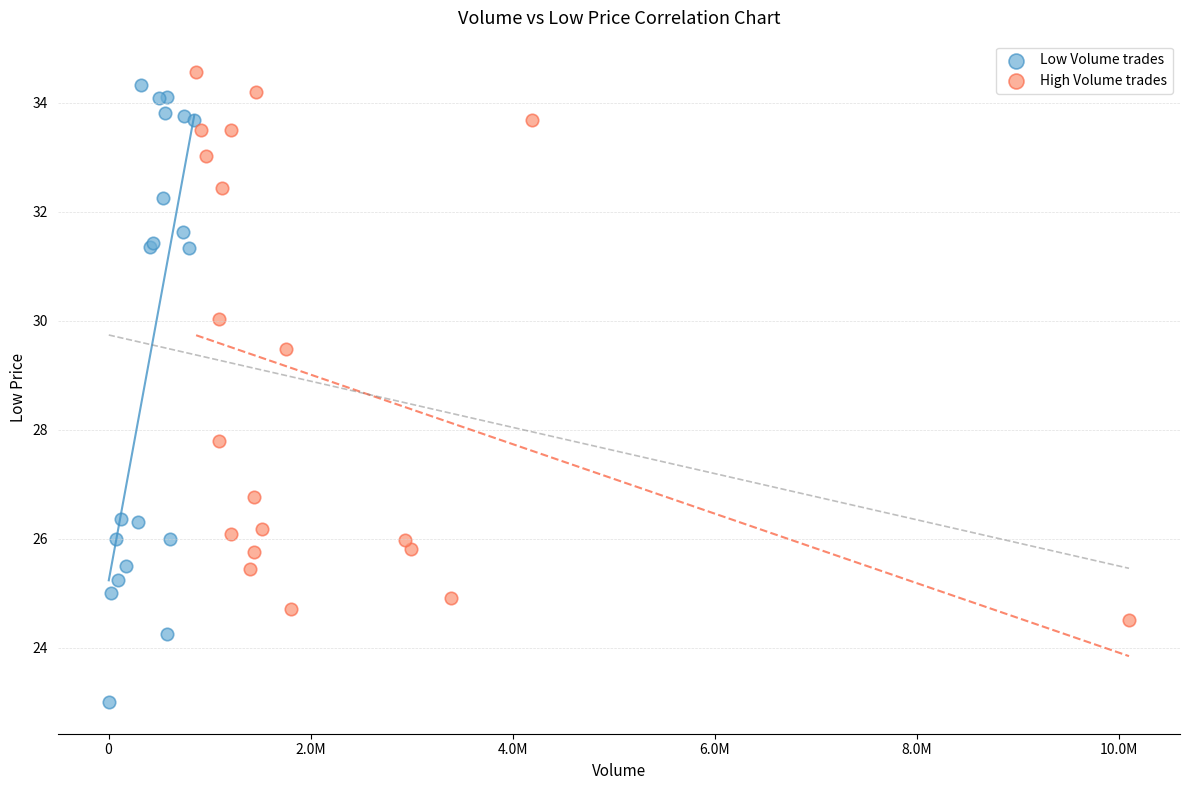

What are all the series names shown in the legend?

Low Volume trades, High Volume trades